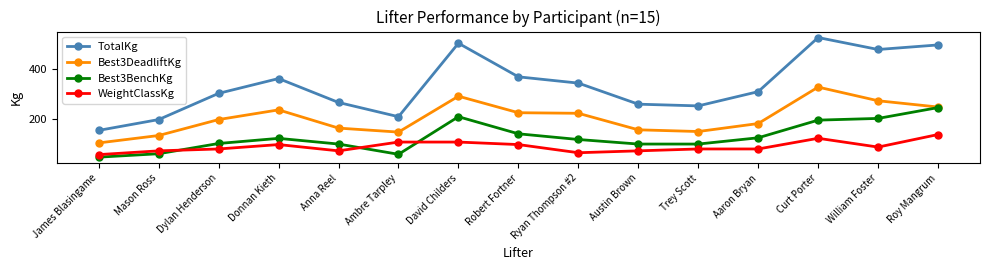

List the series in order of their overall mean, highest first.

TotalKg, Best3DeadliftKg, Best3BenchKg, WeightClassKg